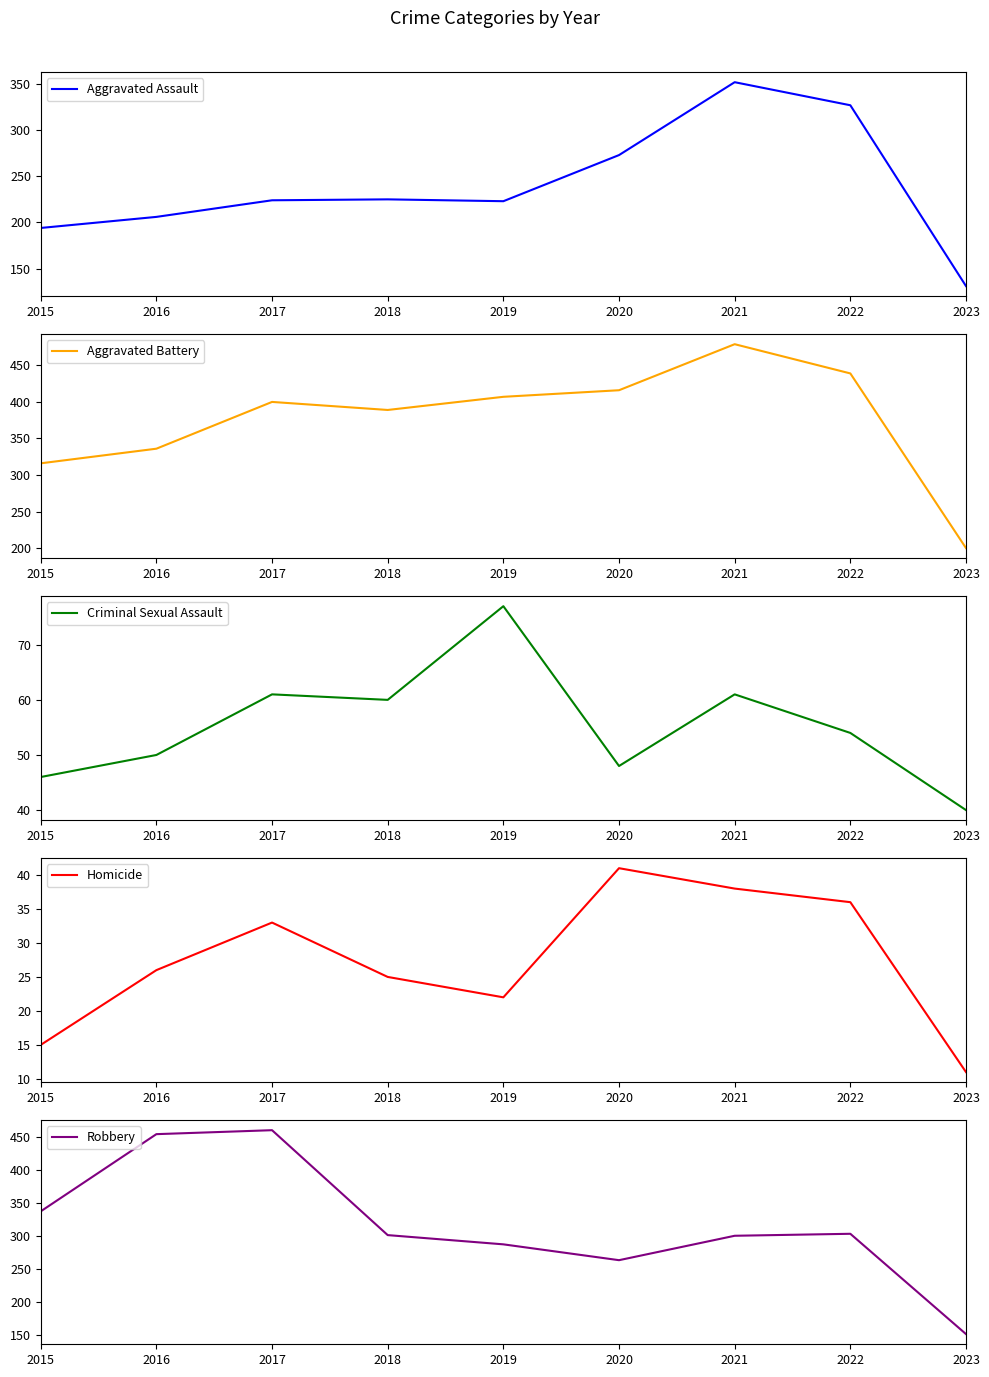

What is the average value of the Criminal Sexual Assault series?

55